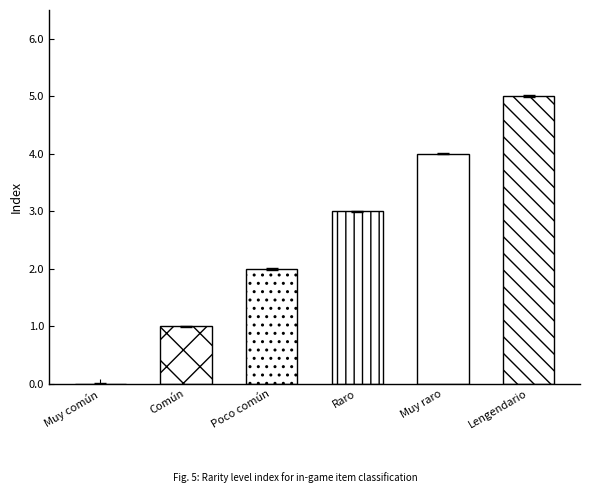

The chart shows a value of 4 at Muy raro. True or false?

True